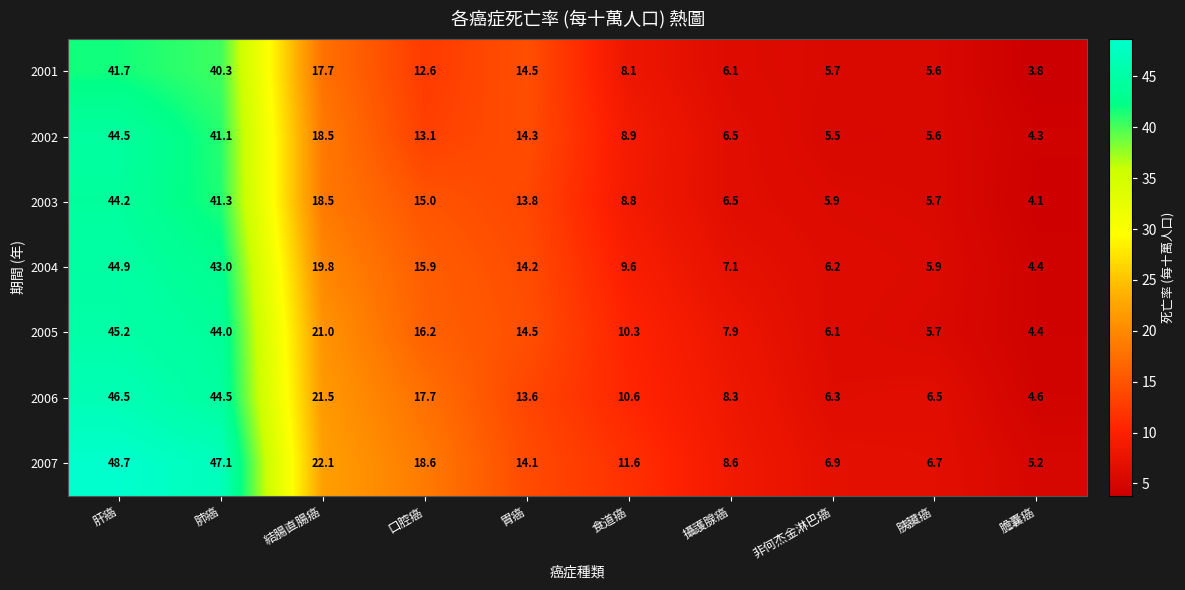

What is the total value across all series at 膽囊癌?

30.8